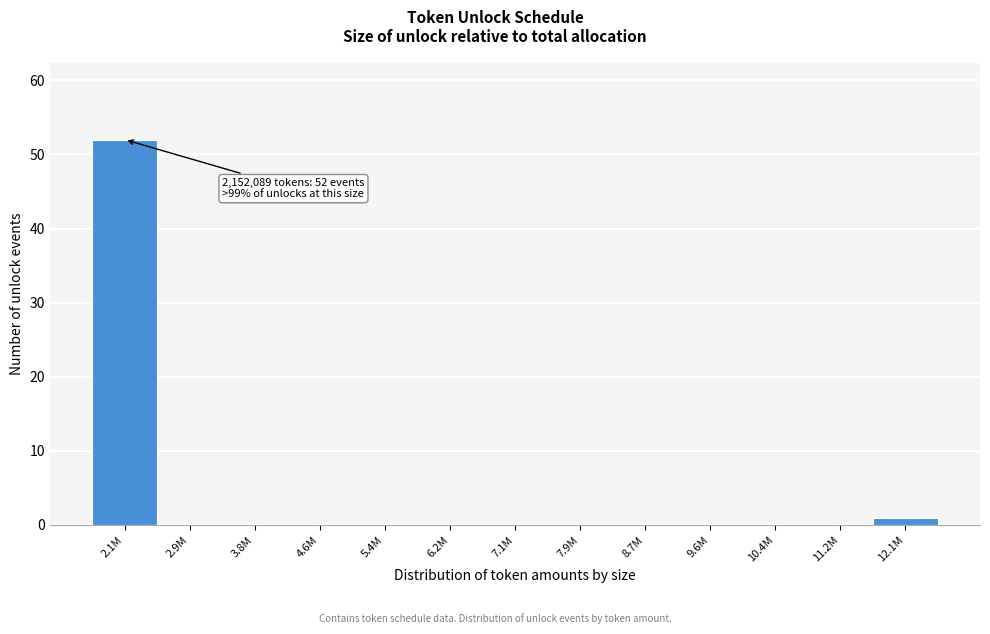

Reading left to right, list all the values displayed in this chart.

2.1M=52	2.9M=0	3.8M=0	4.6M=0	5.4M=0	6.2M=0	7.1M=0	7.9M=0	8.7M=0	9.6M=0	10.4M=0	11.2M=0	12.1M=1